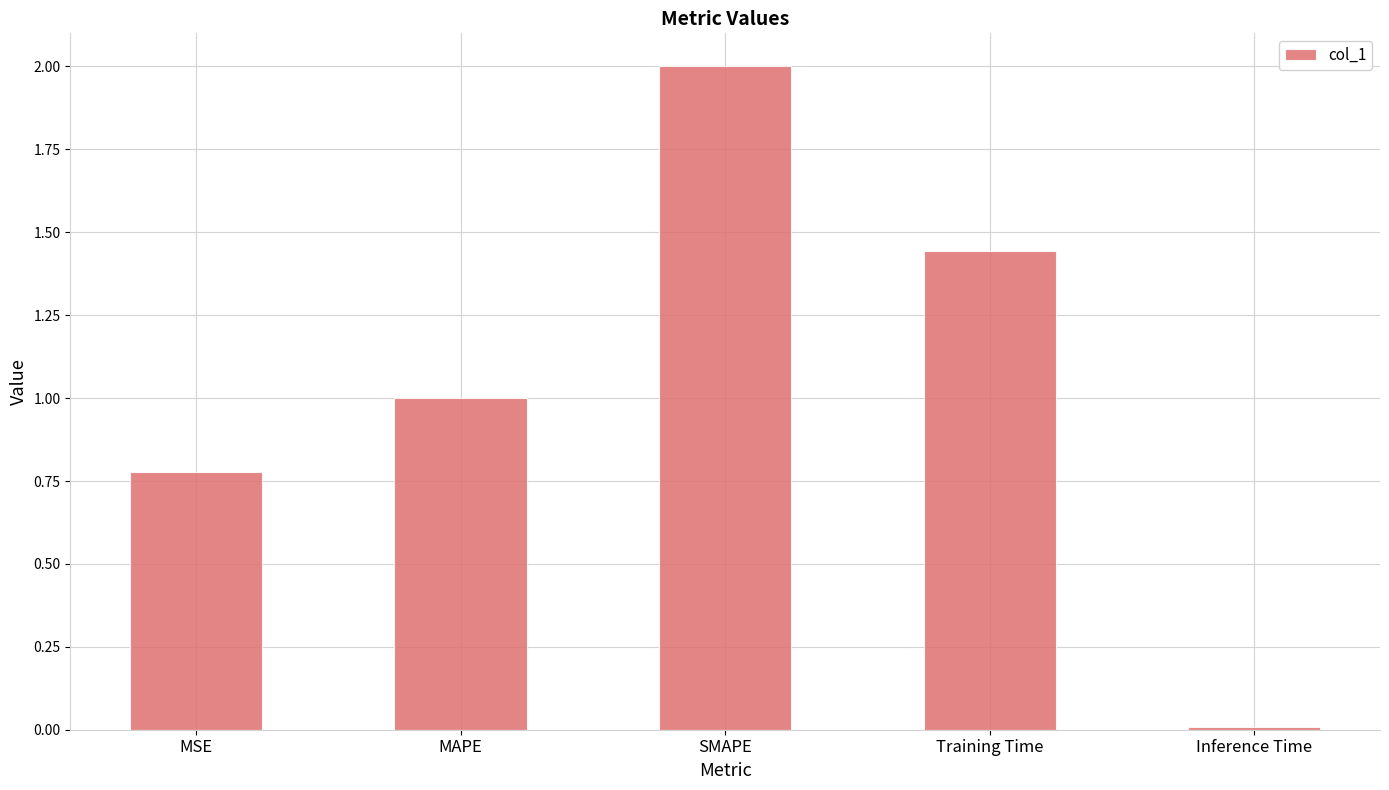

What is the value of the 3rd bar from the left?

2.0